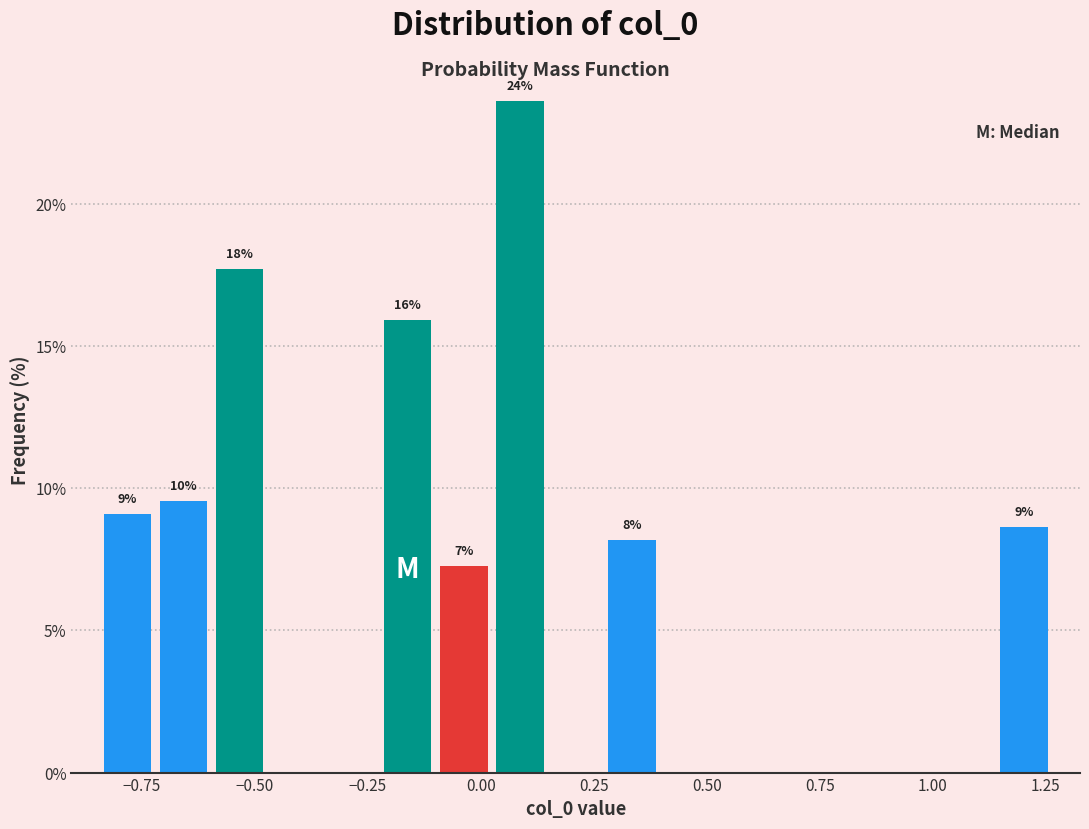

Around what value on the x-axis is the tallest bar? Give the approximate position of its centre, as read against the axis.

0.10